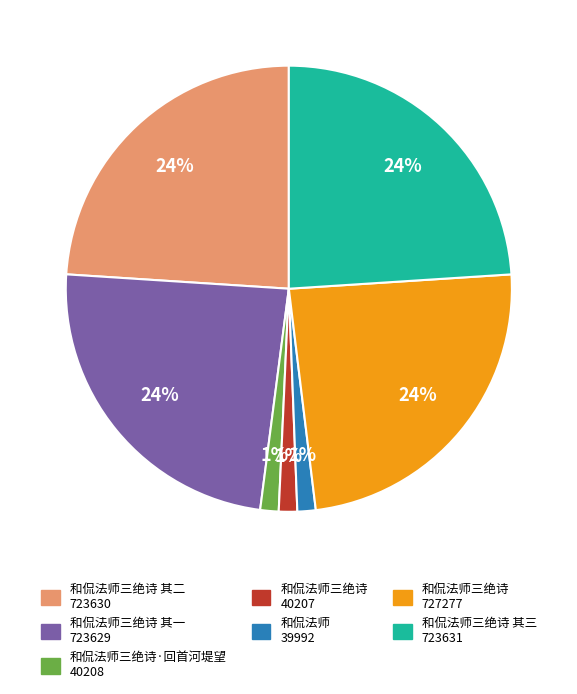

To the nearest percent, what is the average slice percentage?

14%